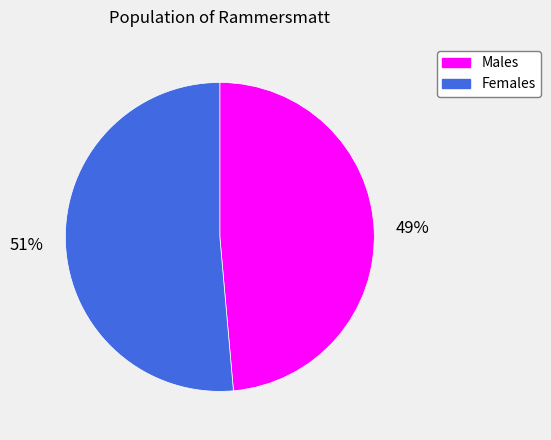

Does any single category account for the majority?

Yes